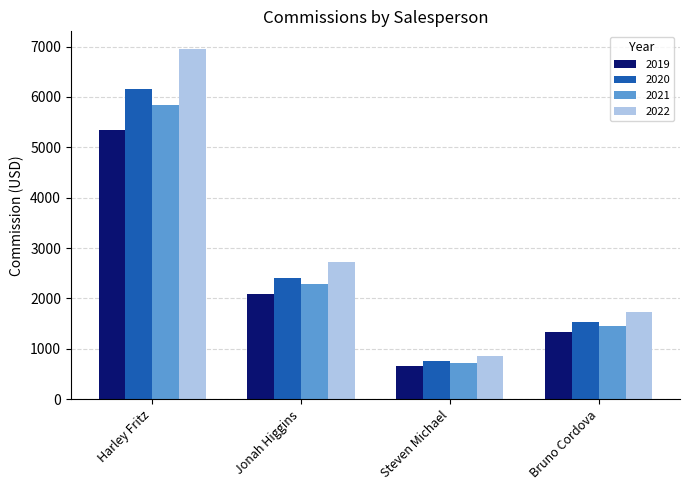

Is the value of 2019 at Jonah Higgins greater than the value of 2020 at Bruno Cordova?

Yes